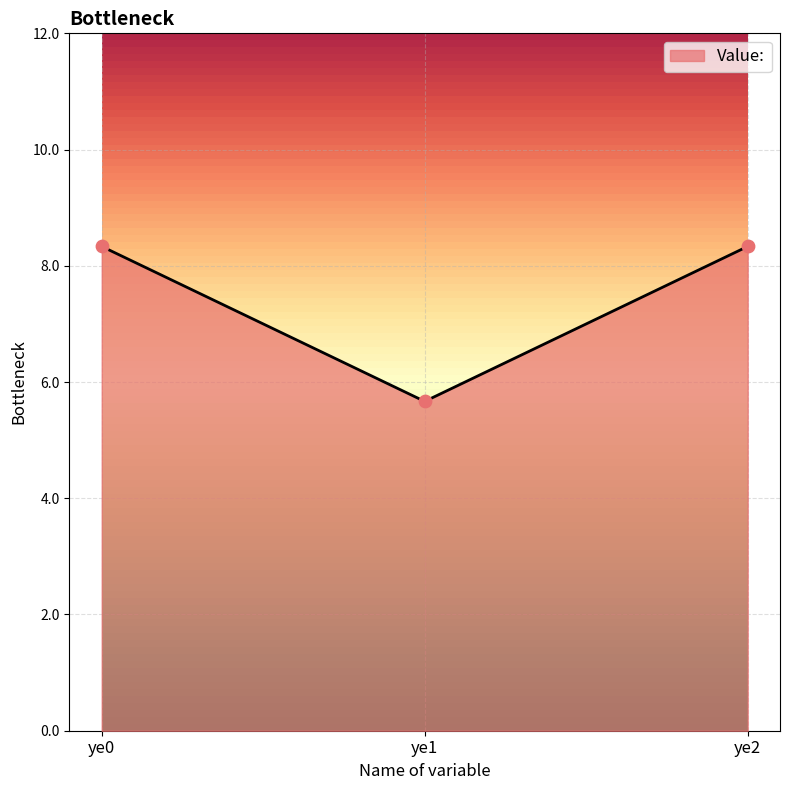

What is the ratio of the value at ye2 to the value at ye1?

1.5